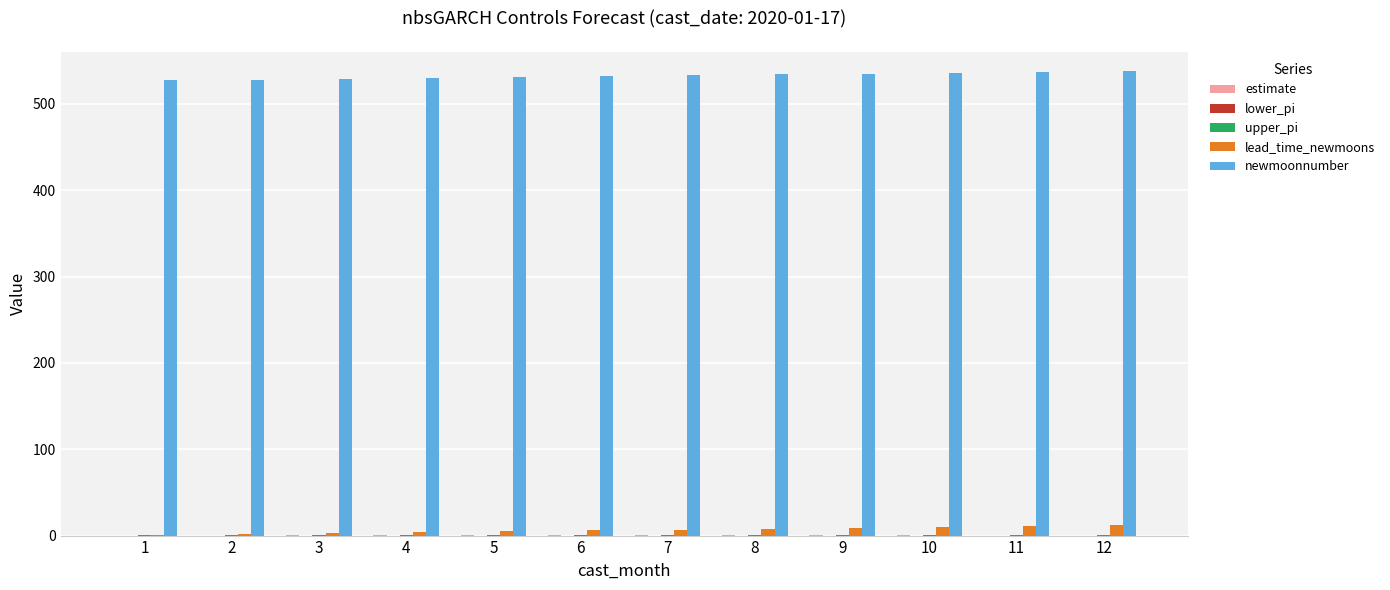

What is the sum of all newmoonnumber values?

6390.0